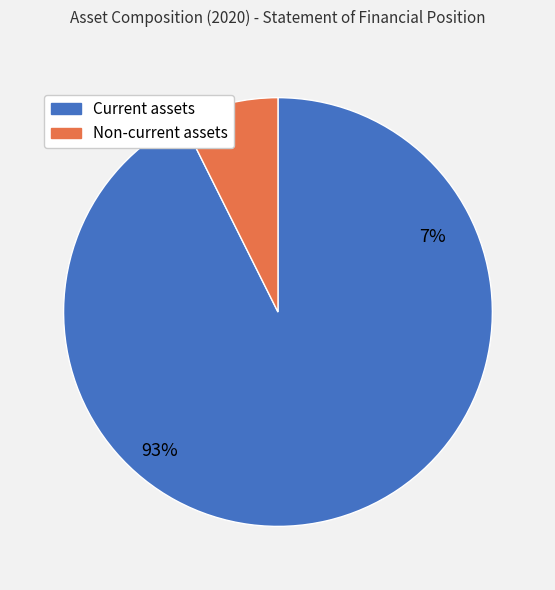

How many segments does this pie chart have?

2